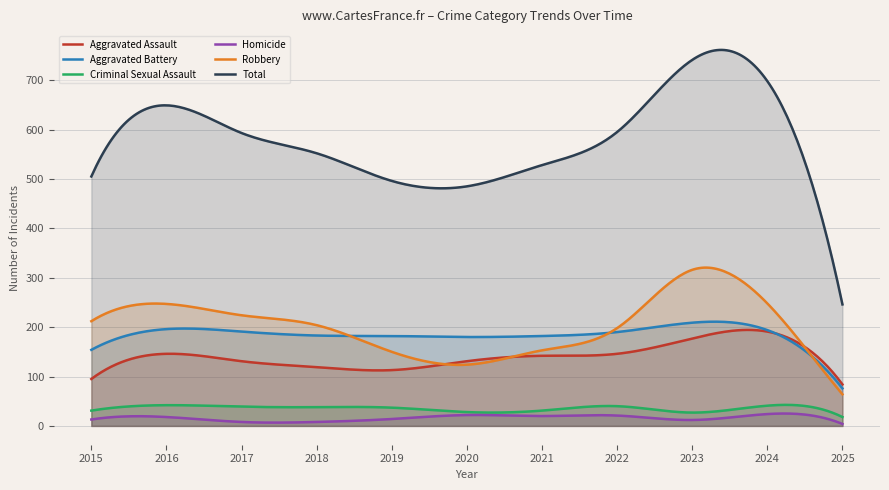

Reading right to left, what are all the values shown in this chart?

Aggravated Assault: 84	191	177	146	142	131	113	119	131	146	95
Aggravated Battery: 76	194	209	190	182	180	182	183	191	196	154
Criminal Sexual Assault: 18	41	27	40	31	28	37	38	39	42	31
Homicide: 4	24	12	21	20	22	14	8	8	18	13
Robbery: 64	248	316	198	153	124	150	204	224	247	212
Total: 246	698	741	595	528	485	496	552	593	649	505